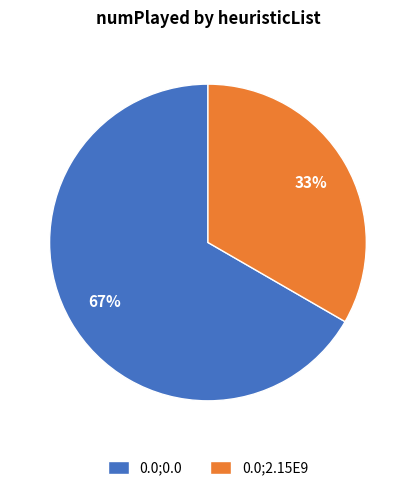

Rank the categories by value from highest to lowest.

0.0;0.0, 0.0;2.15E9